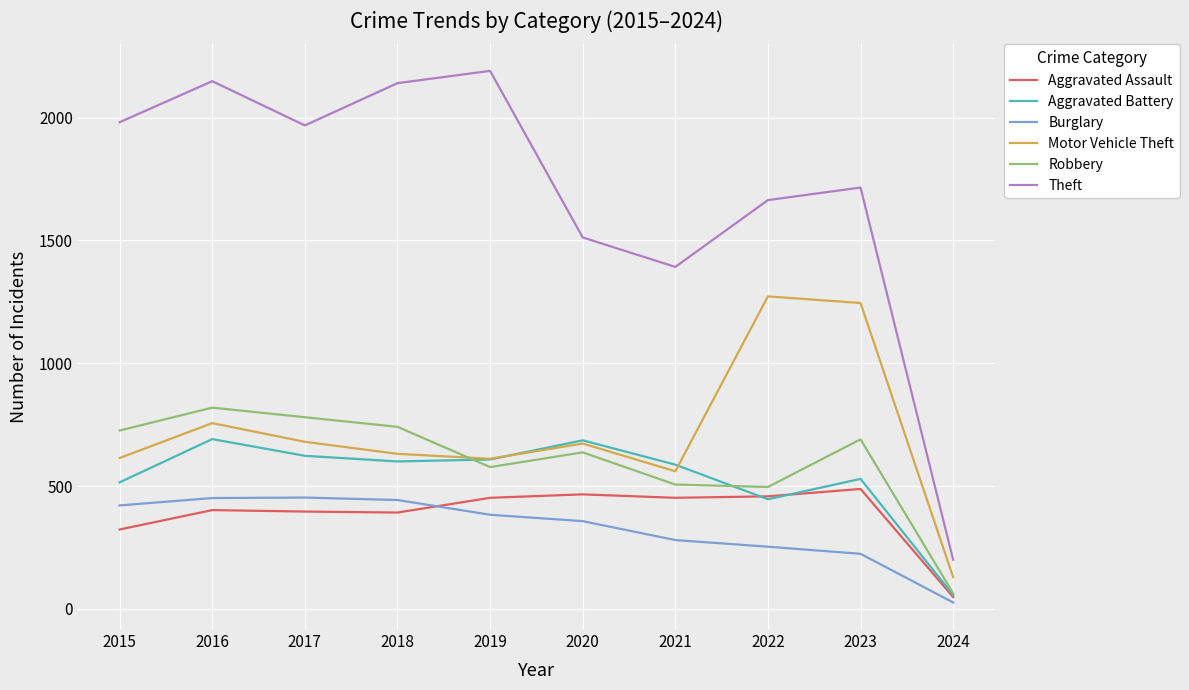

The value of Burglary at 2018 is 443. True or false?

True